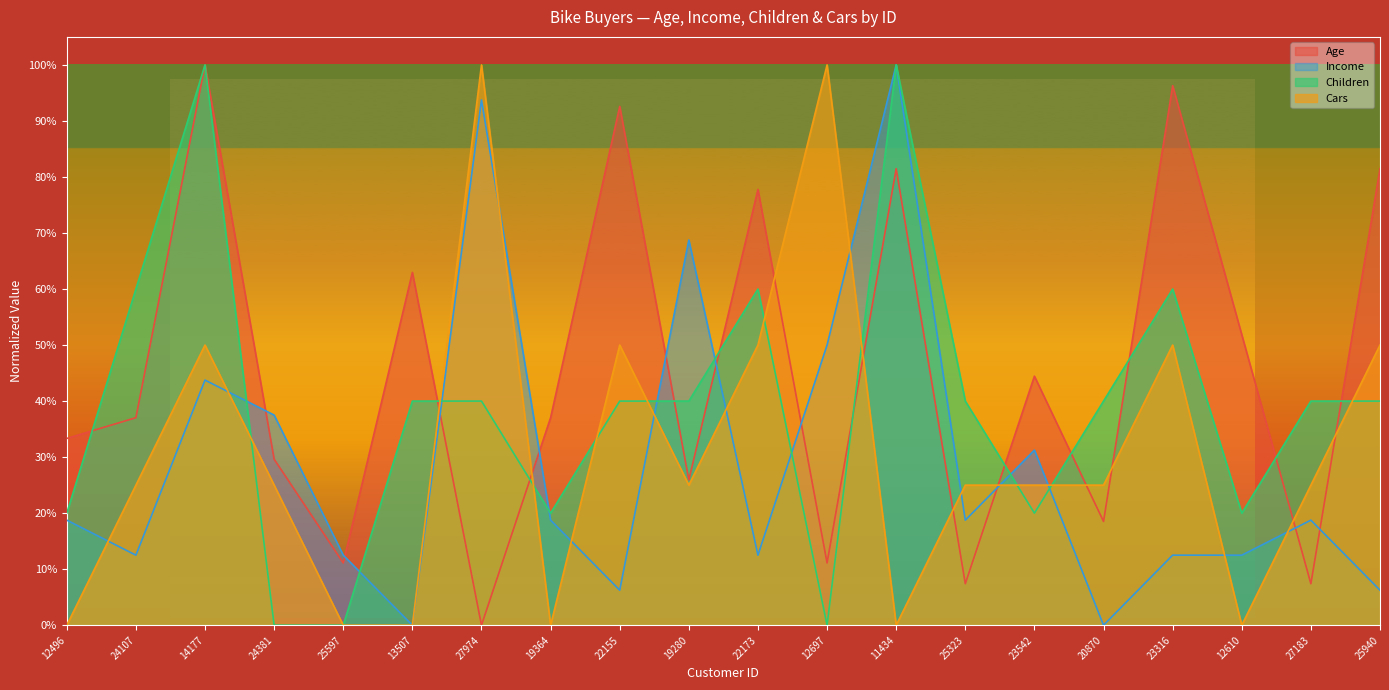

How many lines are shown in the chart?

4